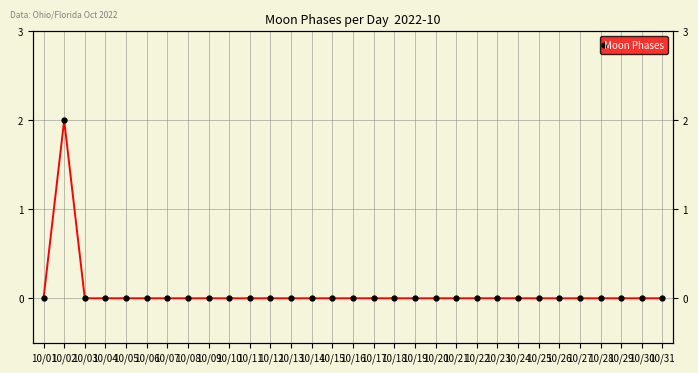

List the labels in order of value, largest first.

10/02, 10/01, 10/03, 10/04, 10/05, 10/06, 10/07, 10/08, 10/09, 10/10, 10/11, 10/12, 10/13, 10/14, 10/15, 10/16, 10/17, 10/18, 10/19, 10/20, 10/21, 10/22, 10/23, 10/24, 10/25, 10/26, 10/27, 10/28, 10/29, 10/30, 10/31